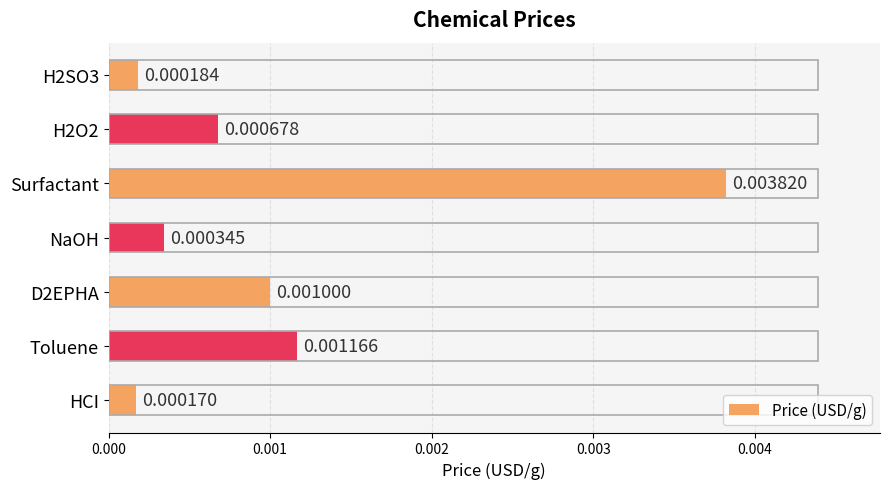

List the labels in order of value, smallest first.

HCI, H2SO3, NaOH, H2O2, D2EPHA, Toluene, Surfactant